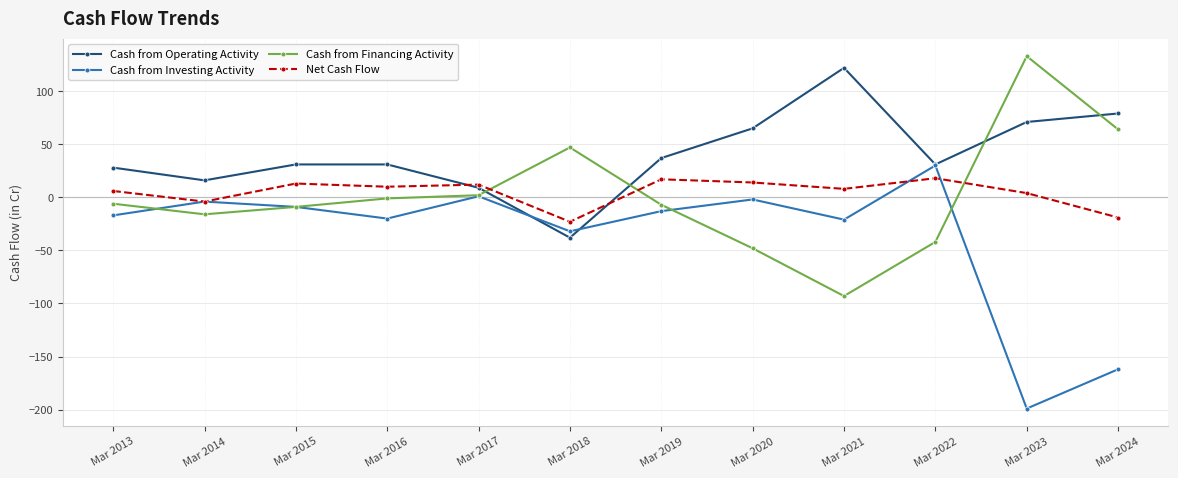

At Mar 2019, list the series in order from smallest to largest.

Cash from Investing Activity, Cash from Financing Activity, Net Cash Flow, Cash from Operating Activity